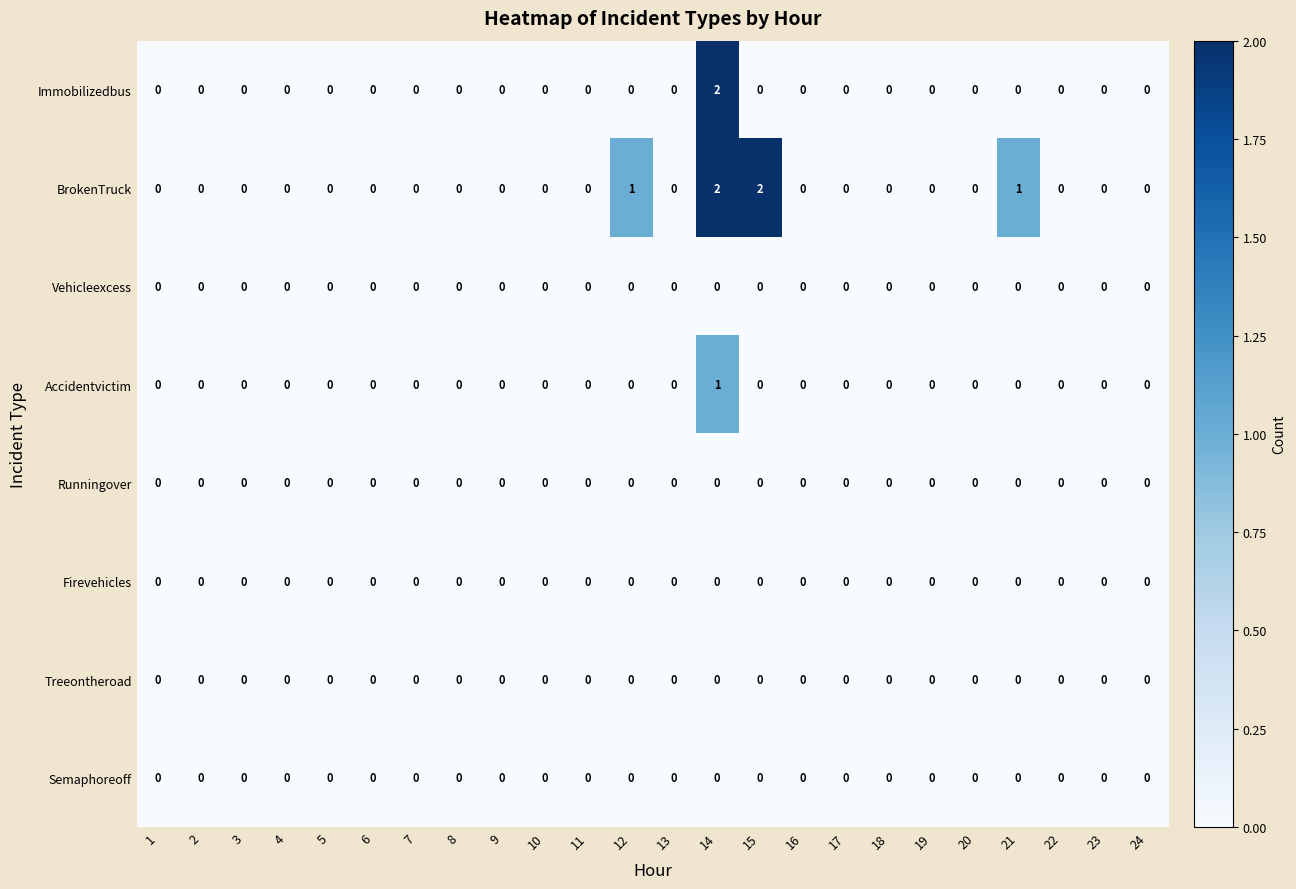

At which label does Immobilizedbus reach its peak?

14